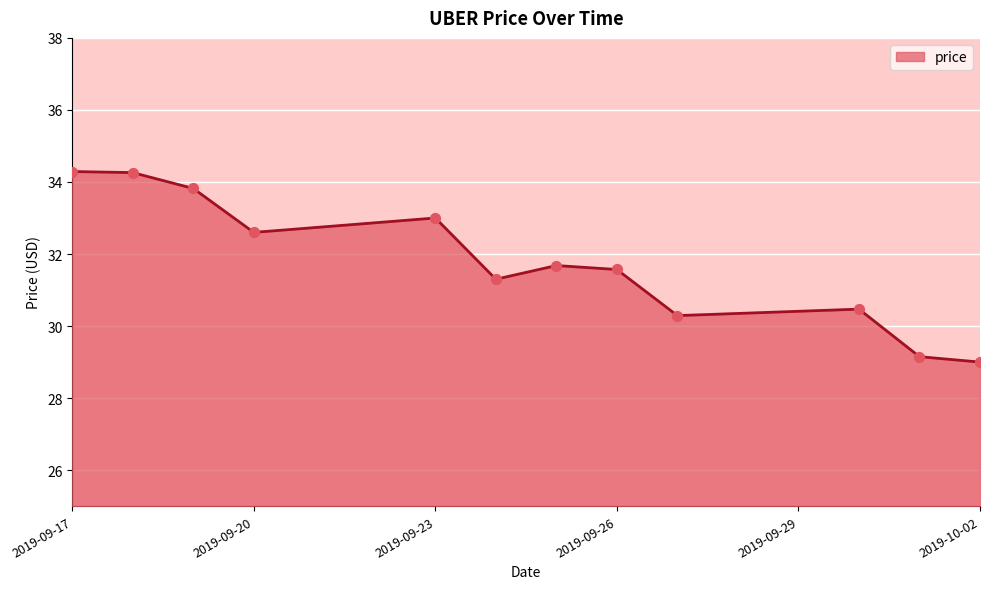

What is the minimum value shown in the chart?

29.0